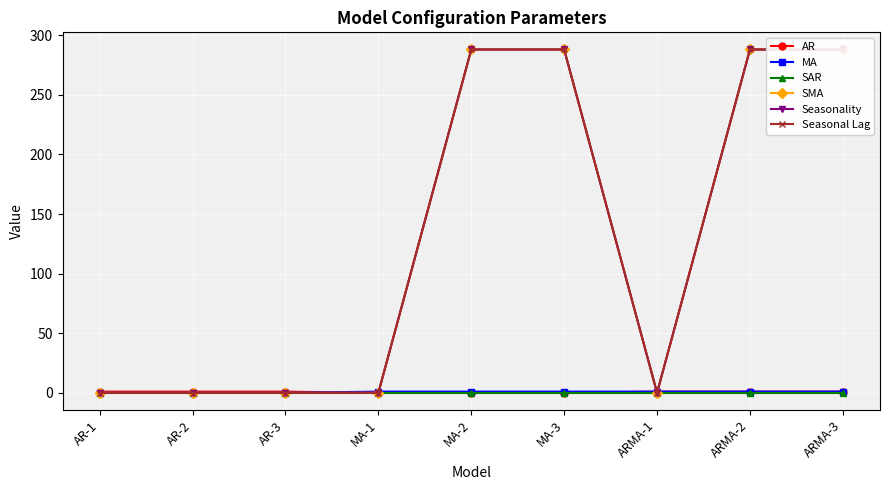

What is the sum of all Seasonality values?

1152